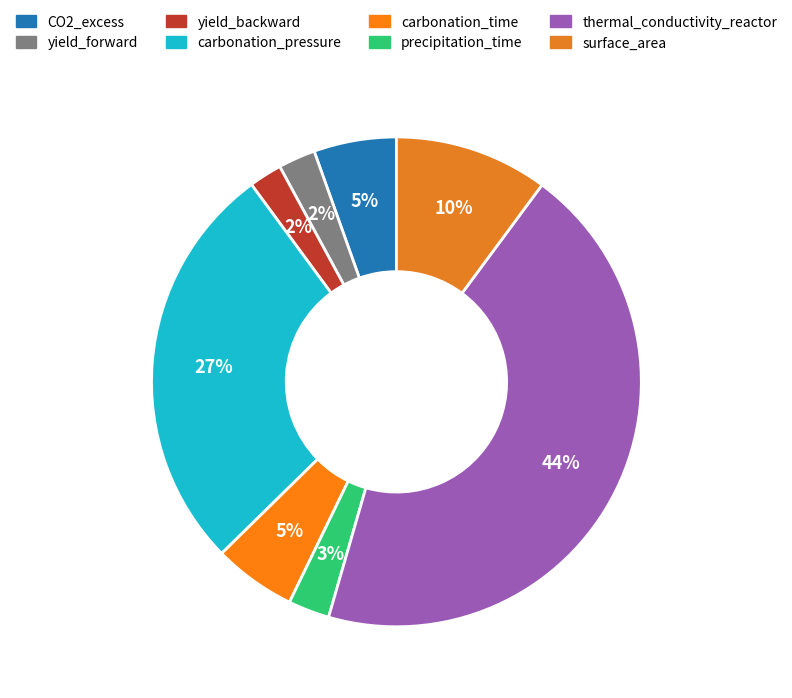

How many segments does this pie chart have?

8